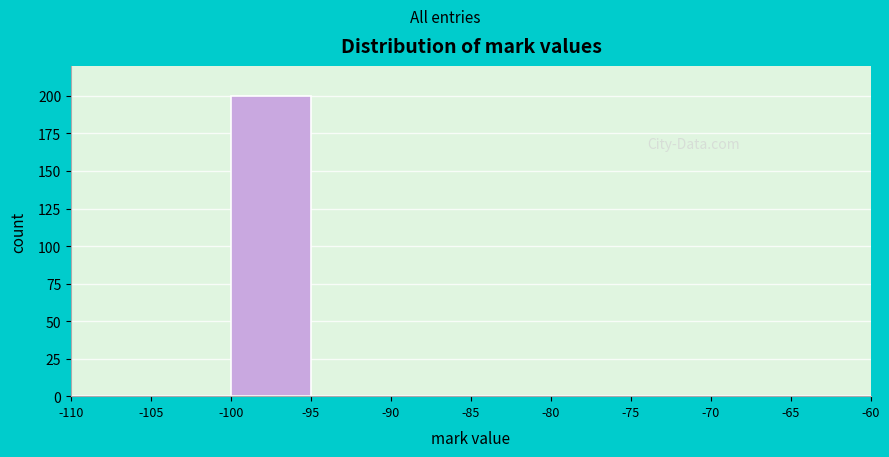

Reading left to right, list every bar in this chart as the range it spans on the x-axis followed by its height. The values are not printed on the chart, so give them approximately, as read against the axis.

-110 to -105: 0
-105 to -100: 0
-100 to -95: 200
-95 to -90: 0
-90 to -85: 0
-85 to -80: 0
-80 to -75: 0
-75 to -70: 0
-70 to -65: 0
-65 to -60: 0